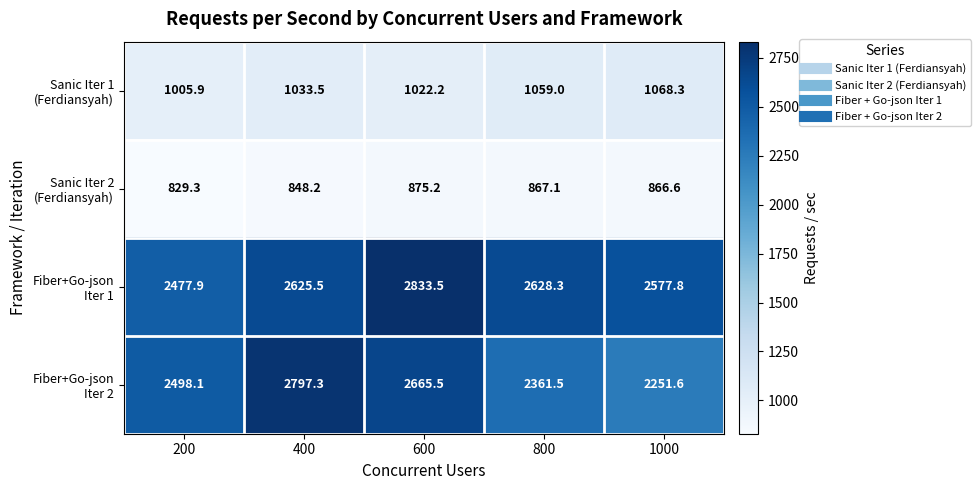

At how many categories does at least one series exceed 2405?

5